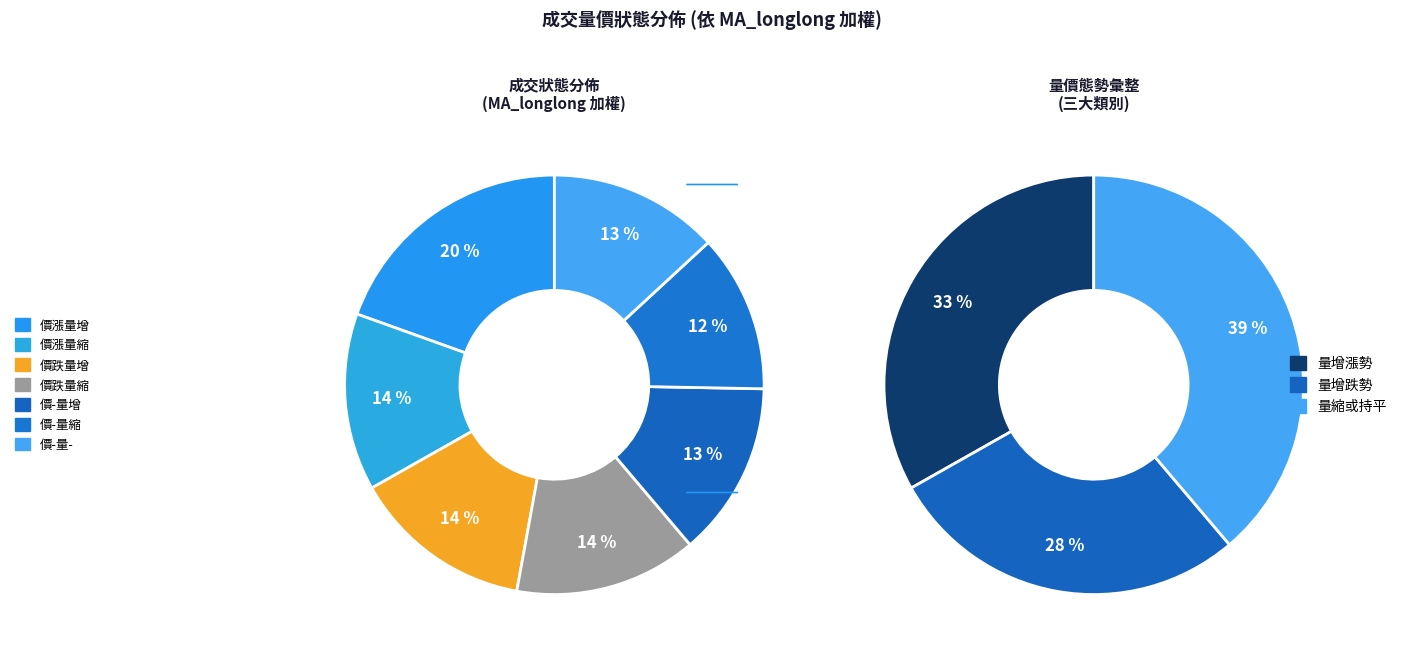

Is 價-量縮 the majority of the pie?

No